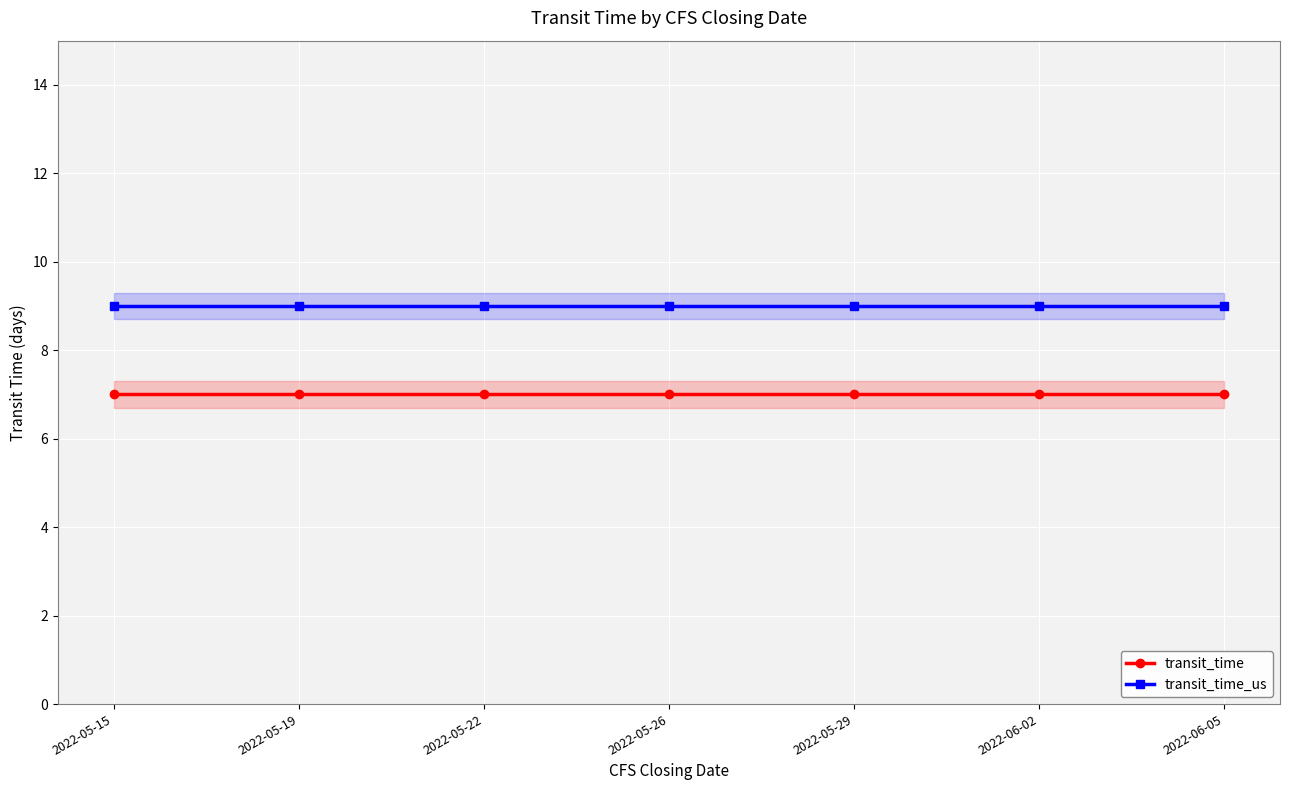

What is the label of the 7th point from the right?

2022-05-15